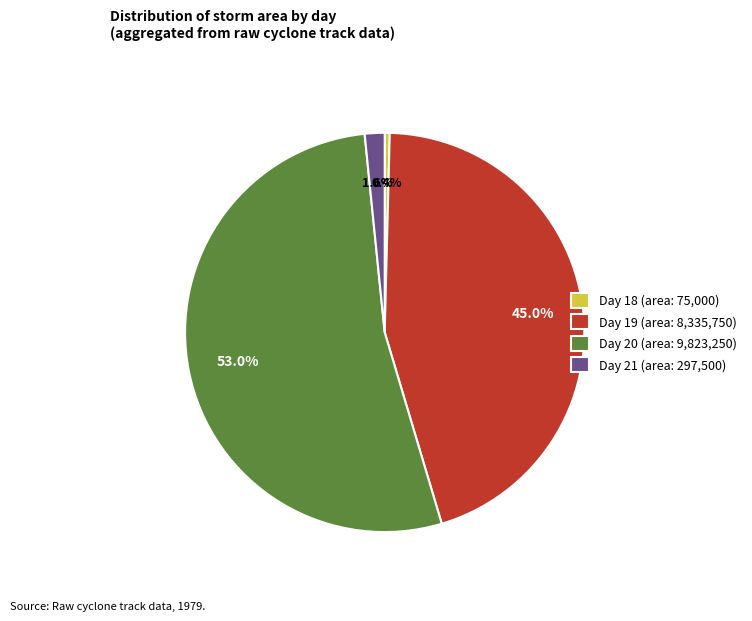

Is there a majority slice in this chart?

Yes